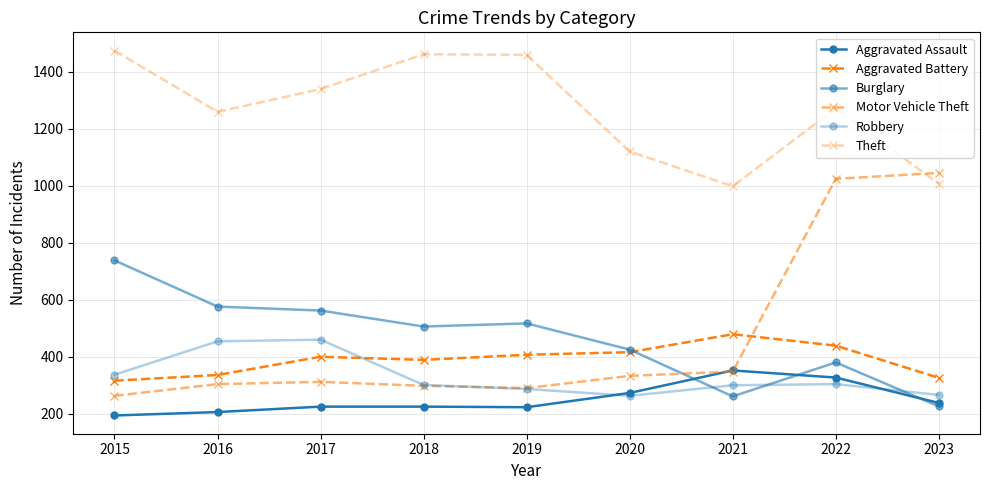

How many distinct data groups are displayed?

6